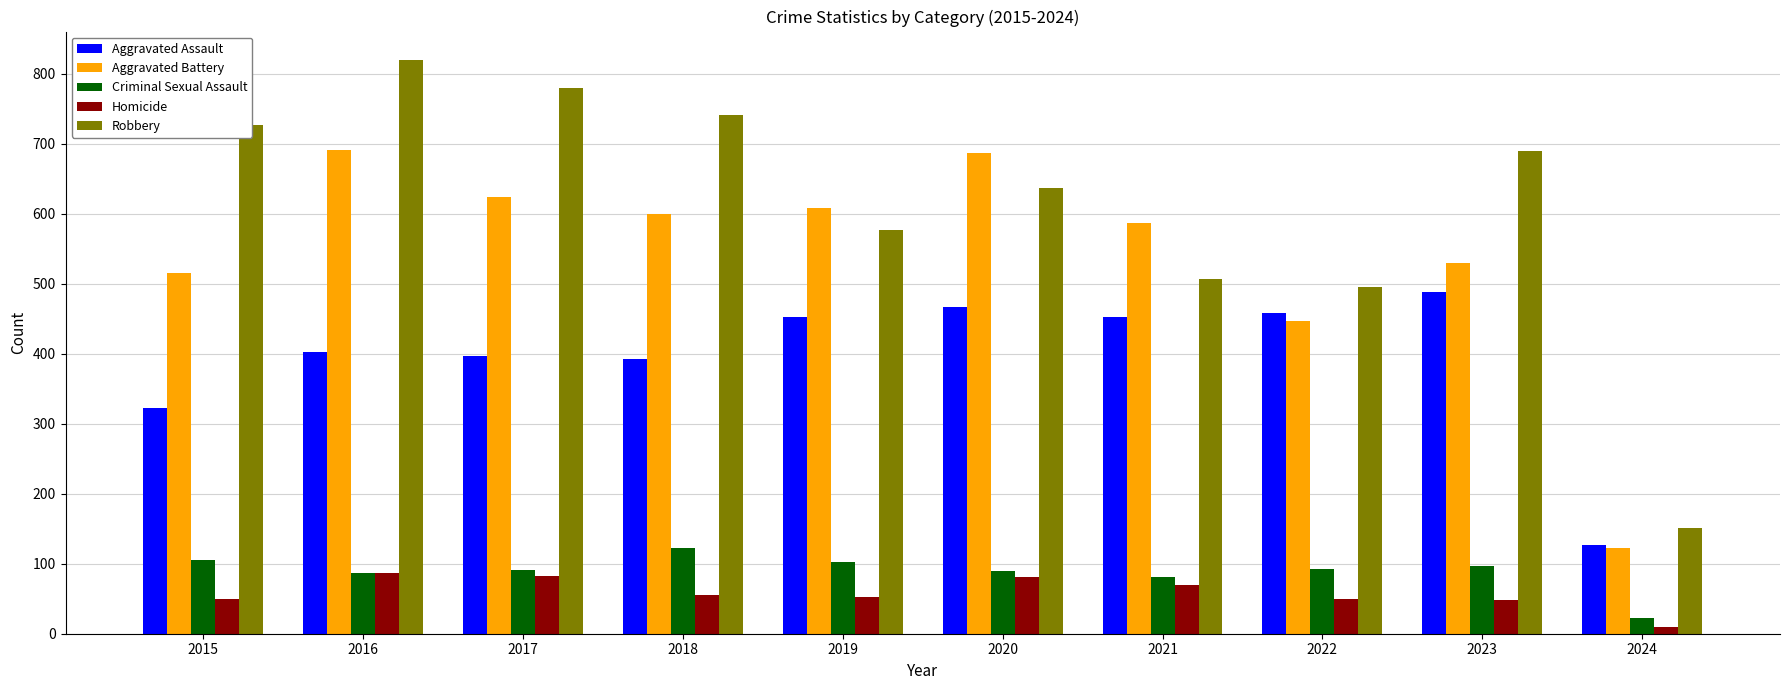

Between 2016 and 2024, which series saw the biggest shift?

Robbery